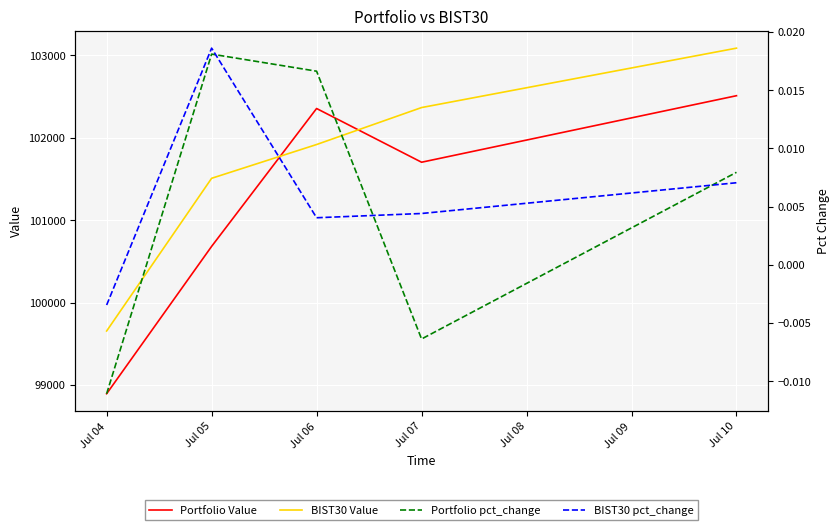

What is the greatest value displayed?

103088.4